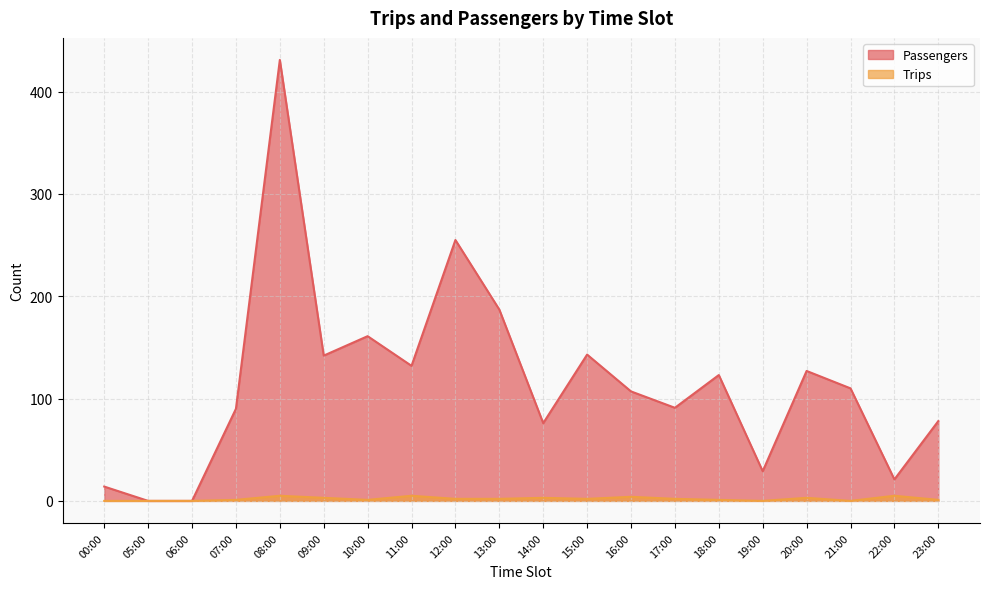

Which has a higher value, 14:00 or 19:00?

14:00